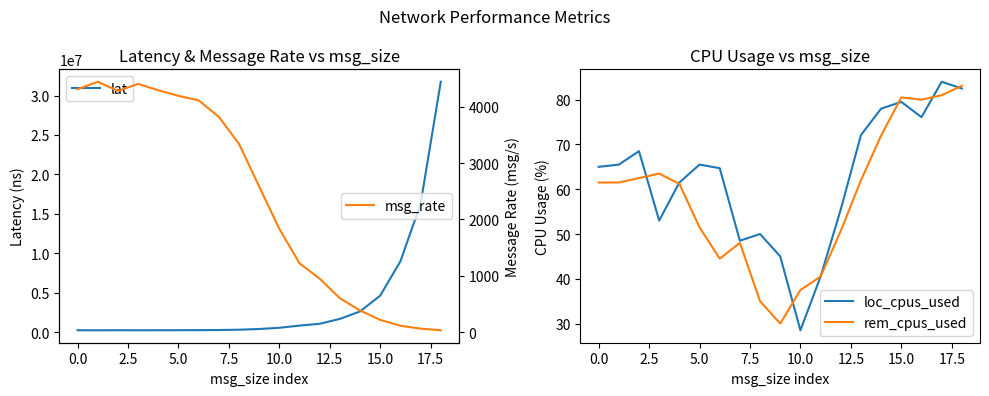

What is the approximate value of lat at 15.0?

4629630